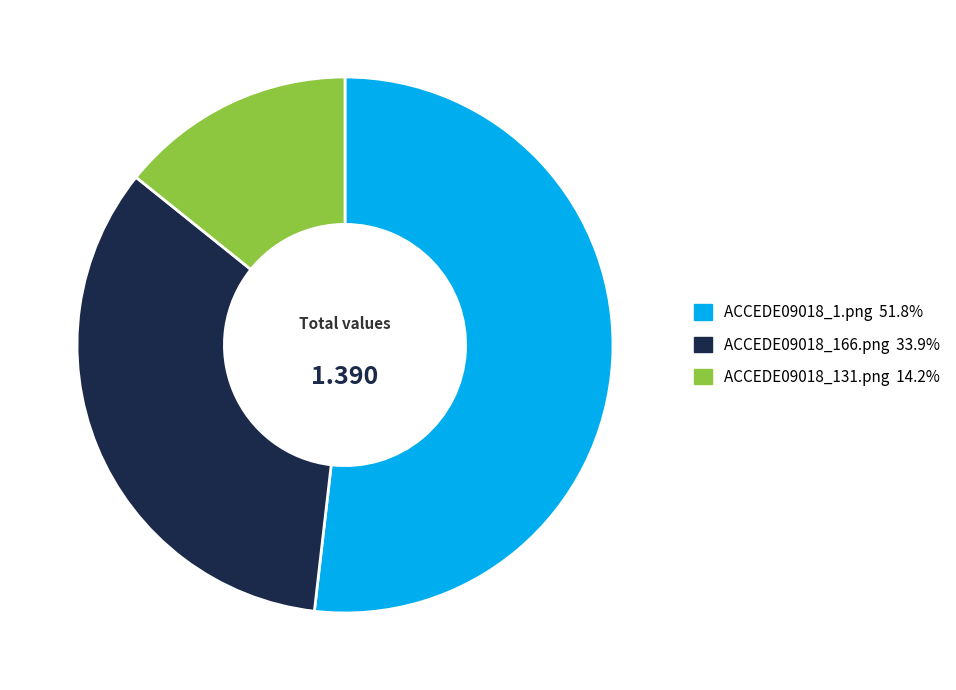

What is the majority slice?

ACCEDE09018_1.png